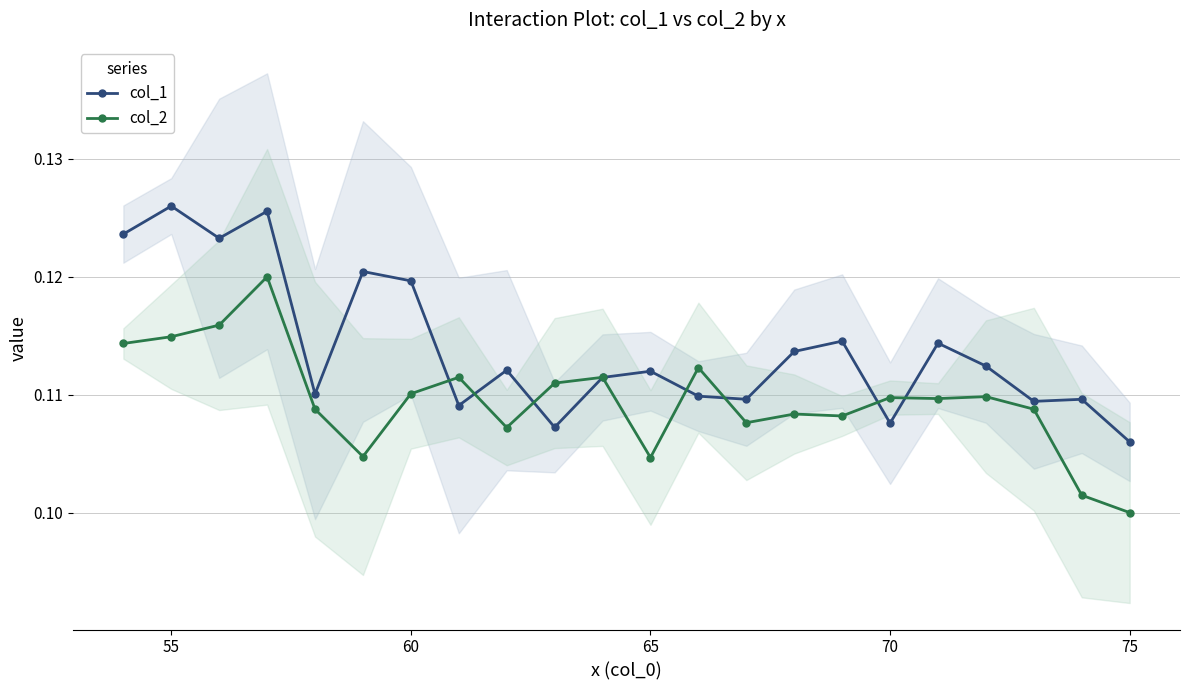

Count the col_2 values in the range 0 to 1.

22